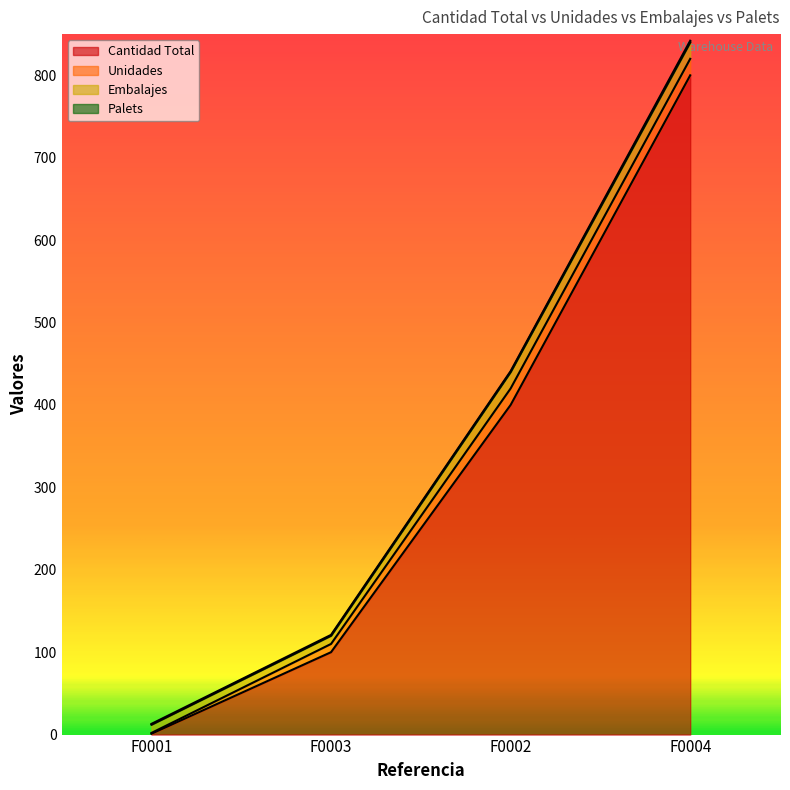

Reading left to right, extract all data points from this chart.

Cantidad Total: F0001=1	F0003=100	F0002=400	F0004=800
Unidades: F0001=1	F0003=10	F0002=20	F0004=20
Embalajes: F0001=10	F0003=10	F0002=20	F0004=20
Palets: F0001=1	F0003=1	F0002=1	F0004=2